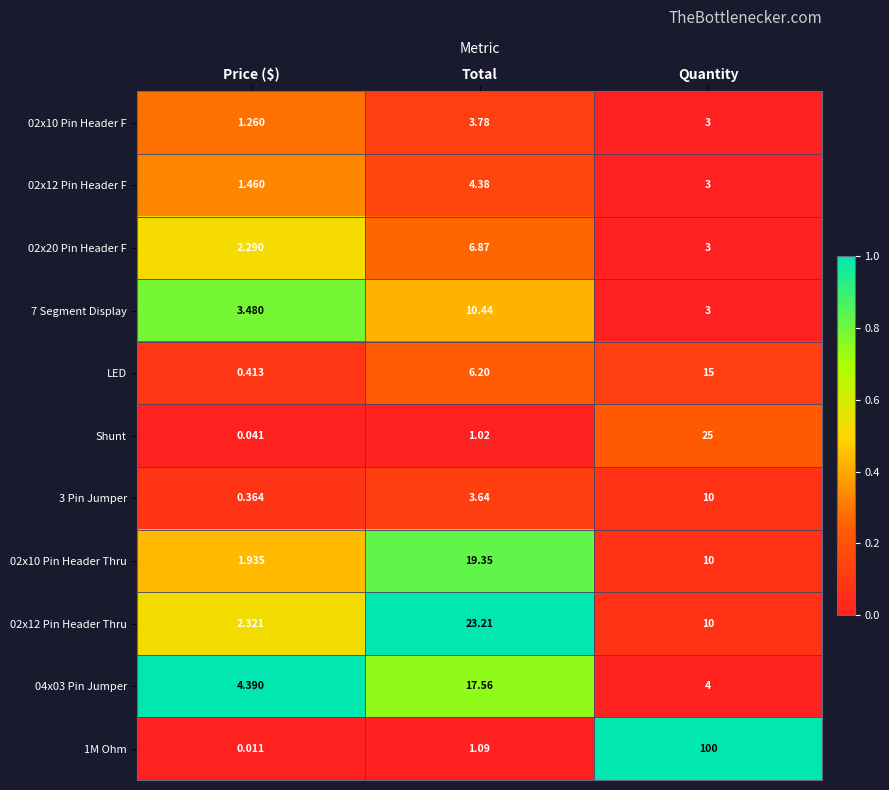

Rank the series by their maximum value, from highest to lowest.

1M Ohm, Shunt, 02x12 Pin Header Thru, 02x10 Pin Header Thru, 04x03 Pin Jumper, LED, 7 Segment Display, 3 Pin Jumper, 02x20 Pin Header F, 02x12 Pin Header F, 02x10 Pin Header F